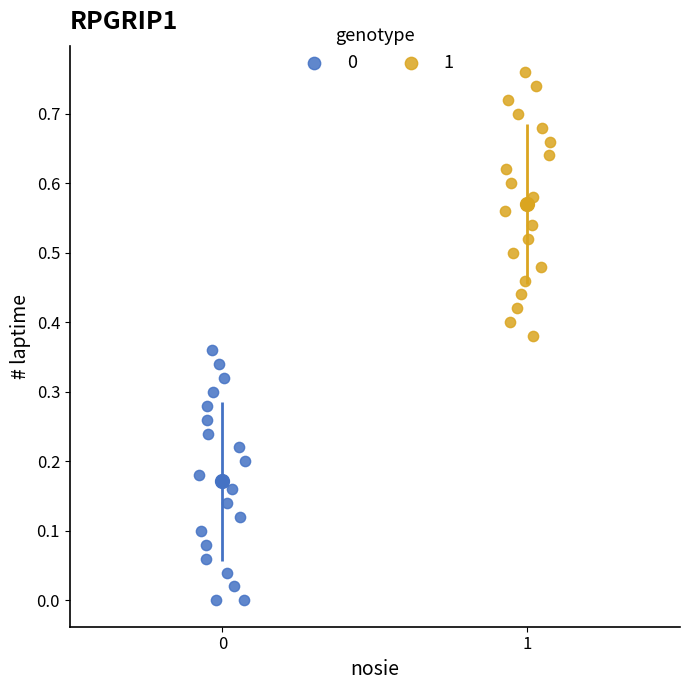

Which series contains the highest Y value?

1